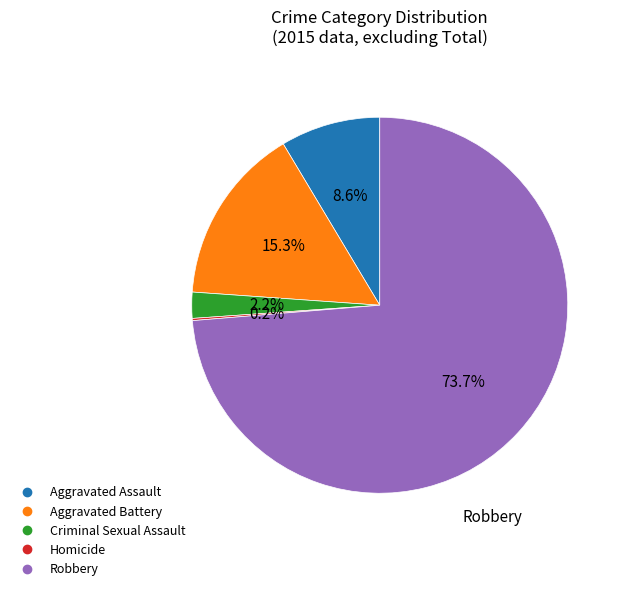

Approximately how many times larger is the value at Aggravated Battery compared to Aggravated Assault?

1.8